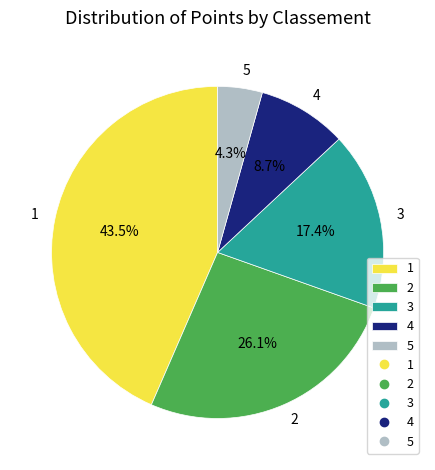

To the nearest percent, what is the difference between the largest and smallest slice percentages?

39%